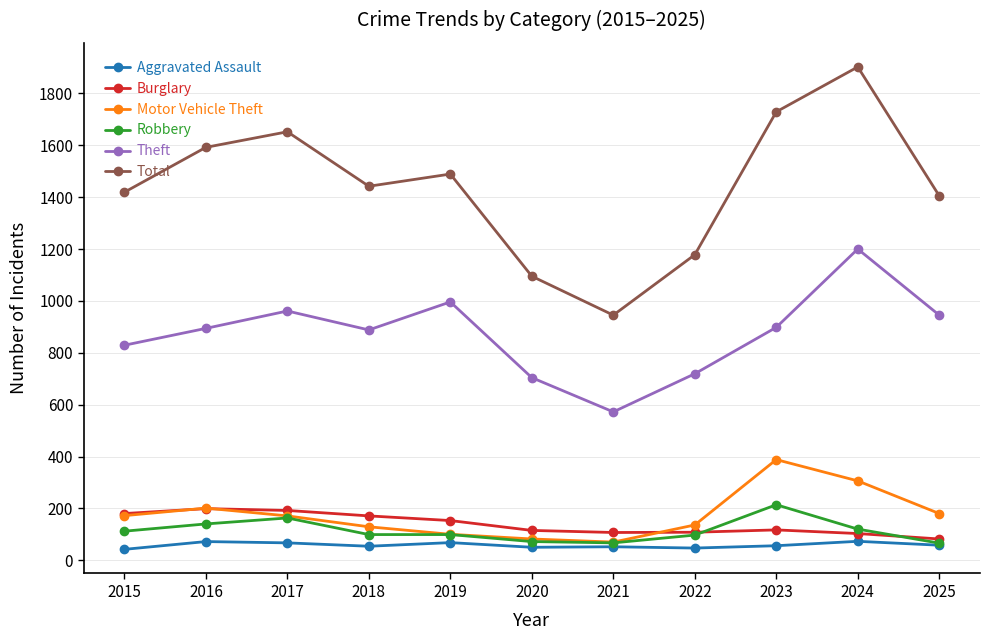

What is the minimum value shown in the chart?

42